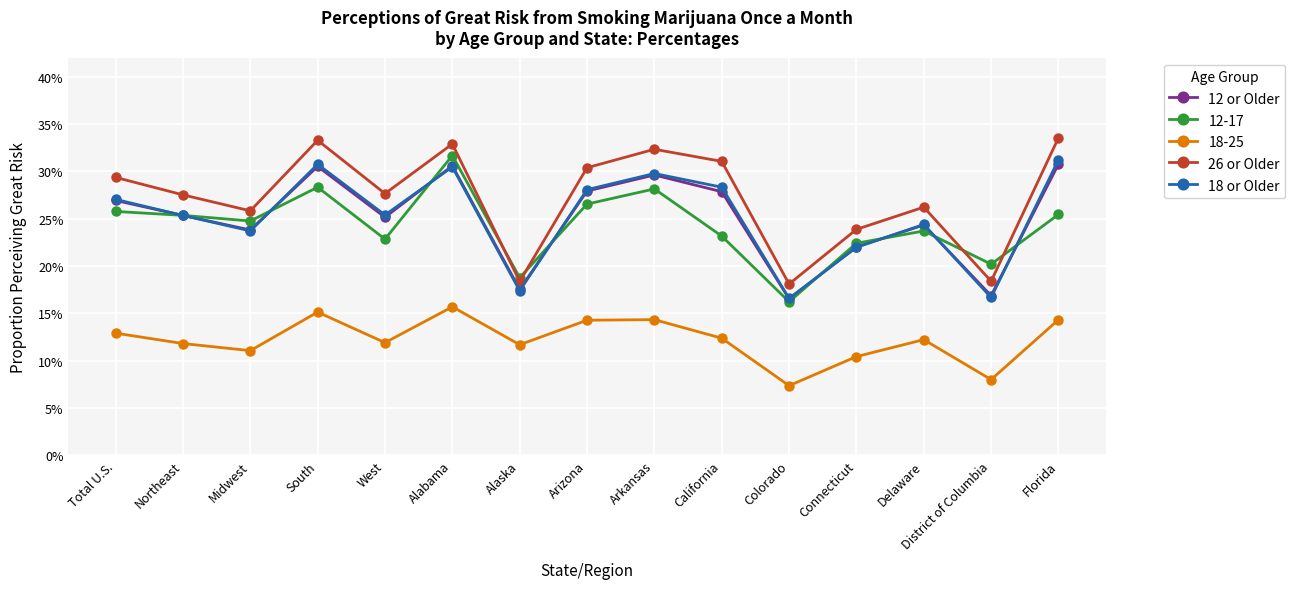

Does the chart display data point markers on the line(s)?

Yes